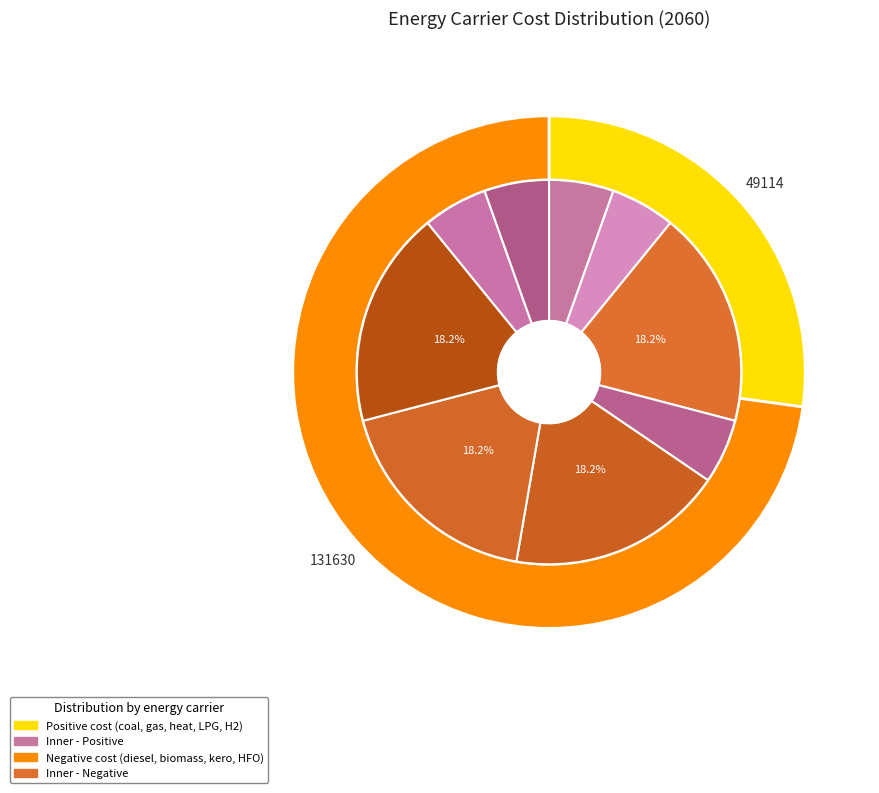

Is there a majority slice in this chart?

No